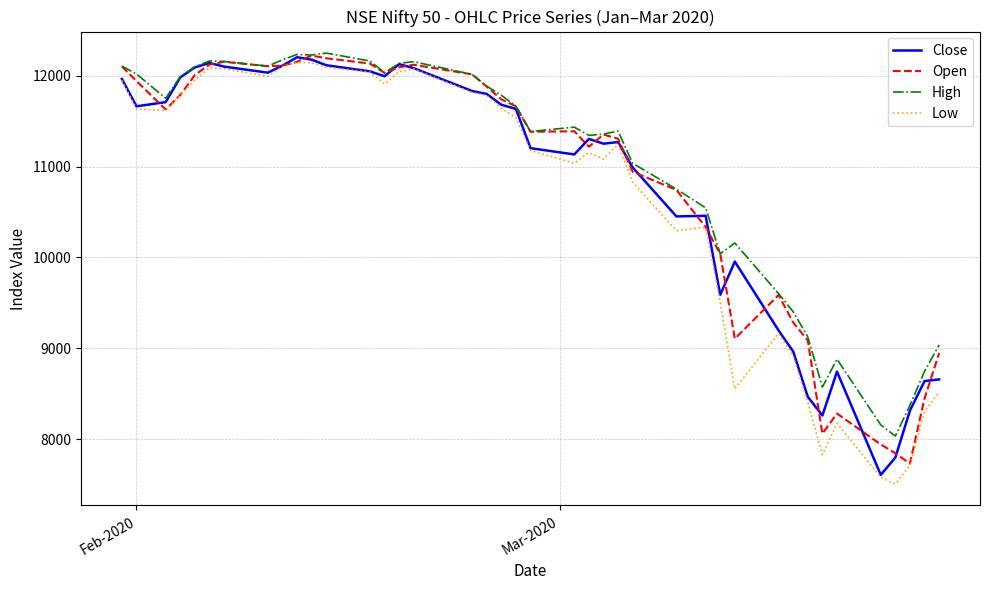

What is the maximum value for High?

12246.7